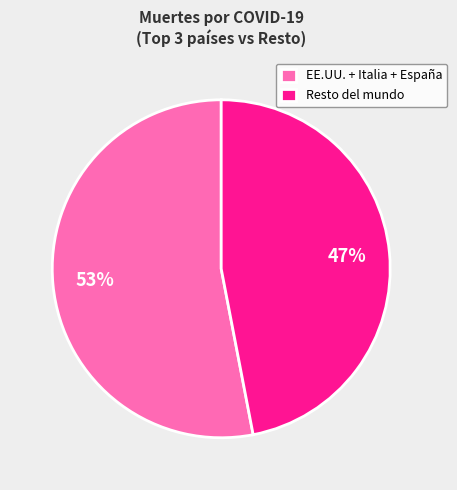

The Resto del mundo slice represents 47% of the pie. True or false?

True